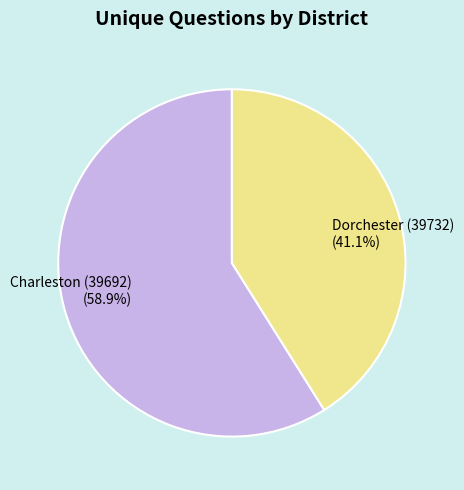

Which slice is the smallest?

Dorchester (39732)